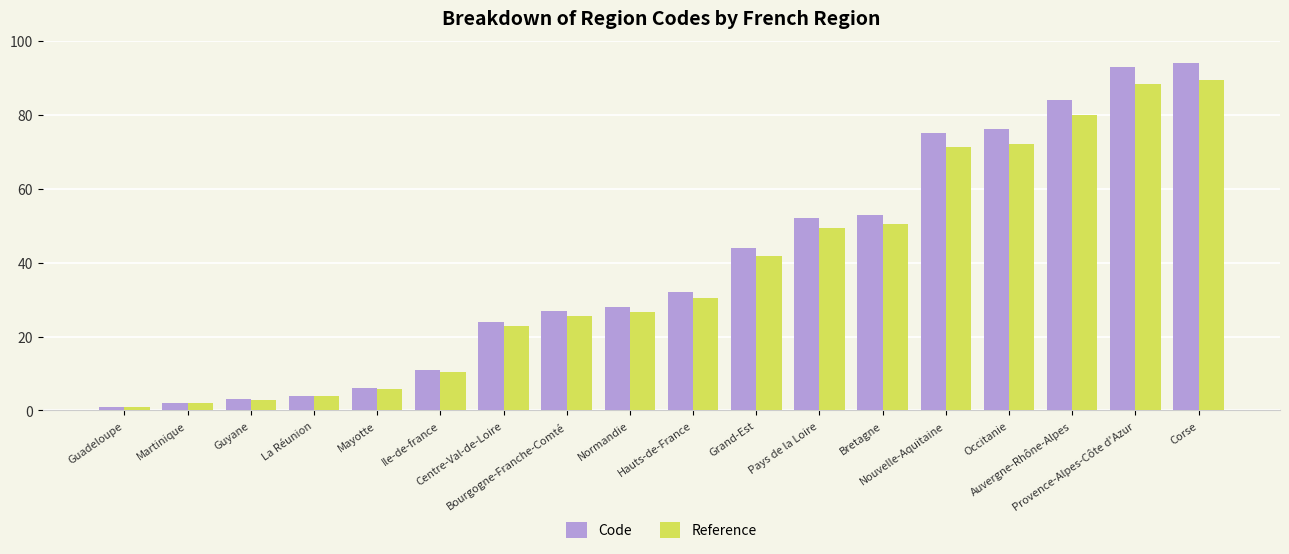

Which series has the largest range (max minus min)?

Code